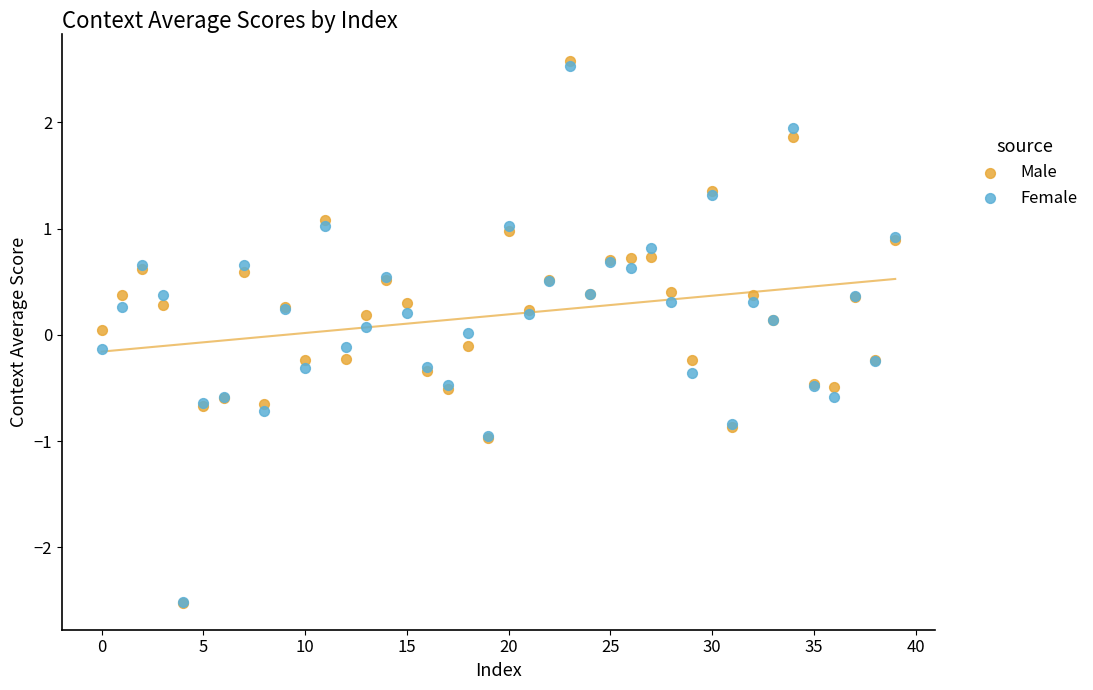

What are all the series names shown in the legend?

Male, Female